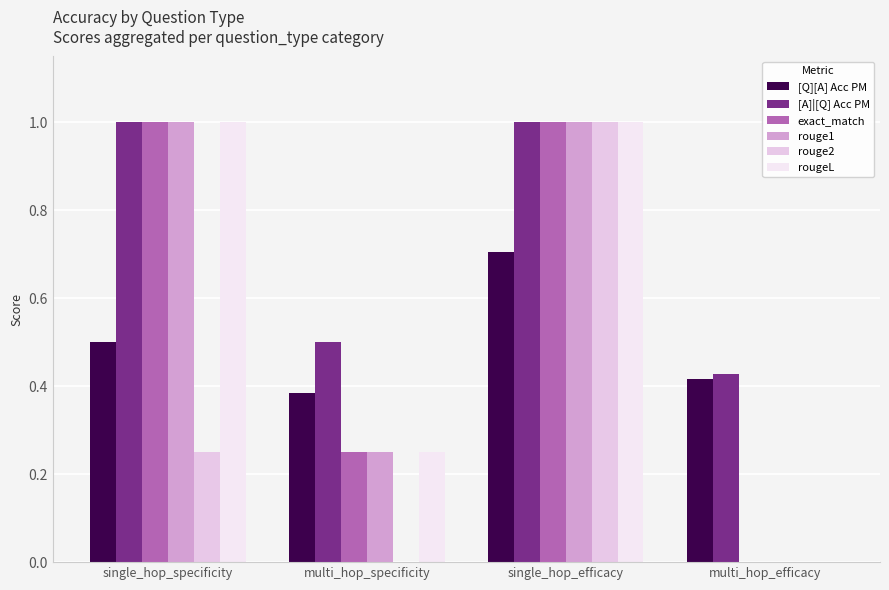

Is it true that rougeL equals 0.4 at multi_hop_specificity?

False